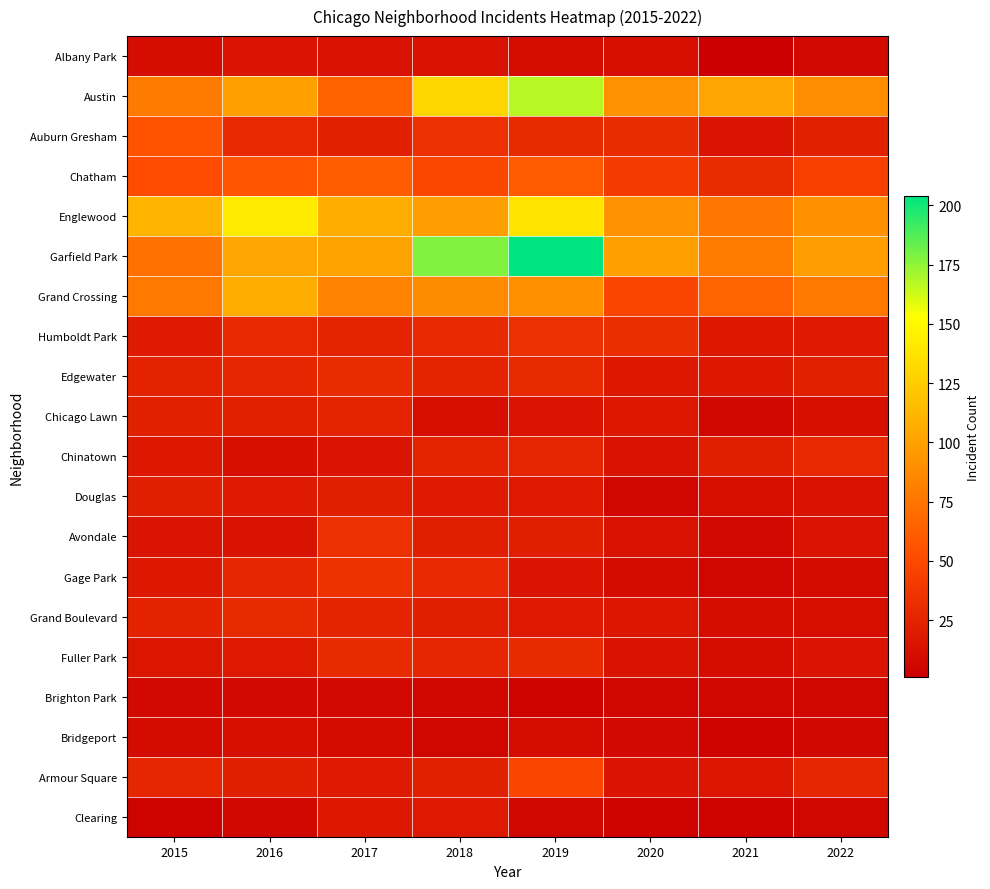

What is the difference between the highest and lowest values at 2019?

200